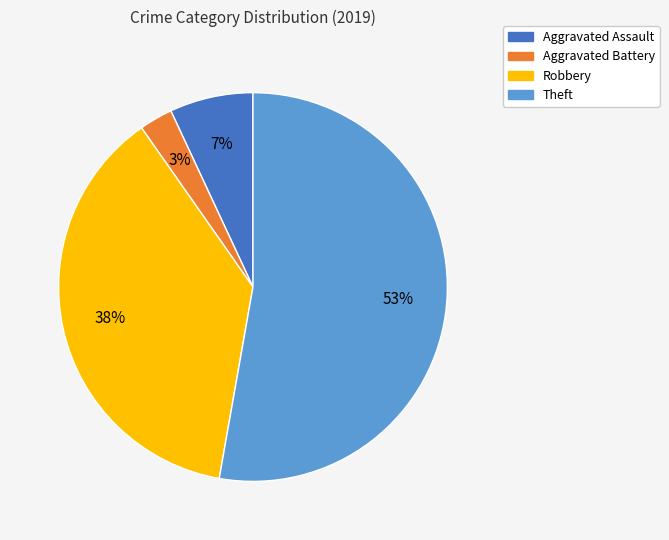

Does any single category account for the majority?

Yes